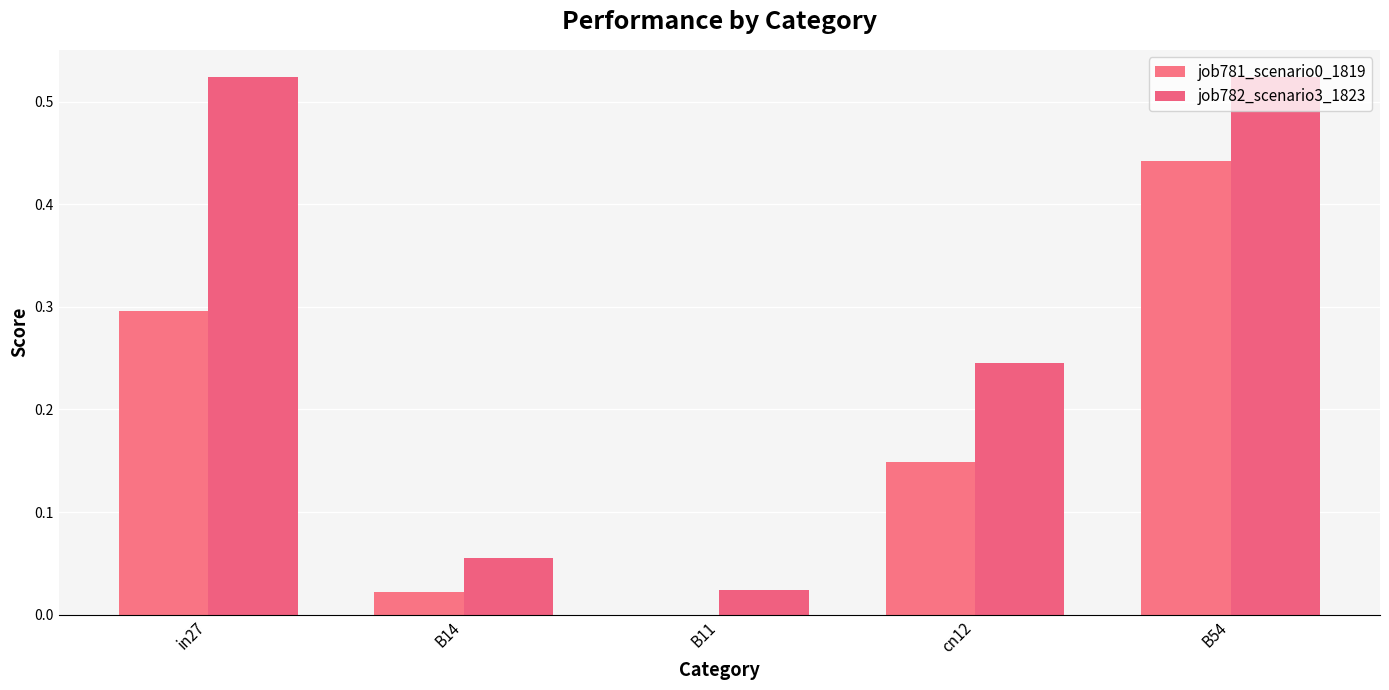

What is the label of the 3rd bar from the left?

B11